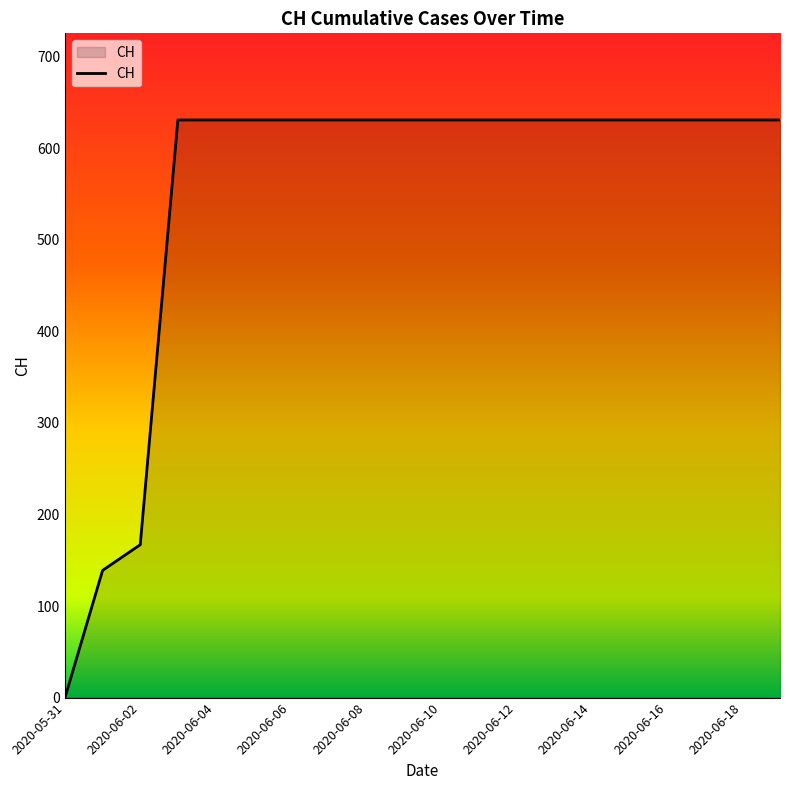

What is the maximum value shown in the chart?

631